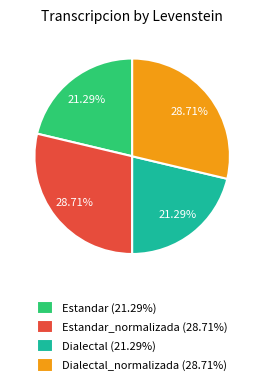

How many segments does this pie chart have?

4